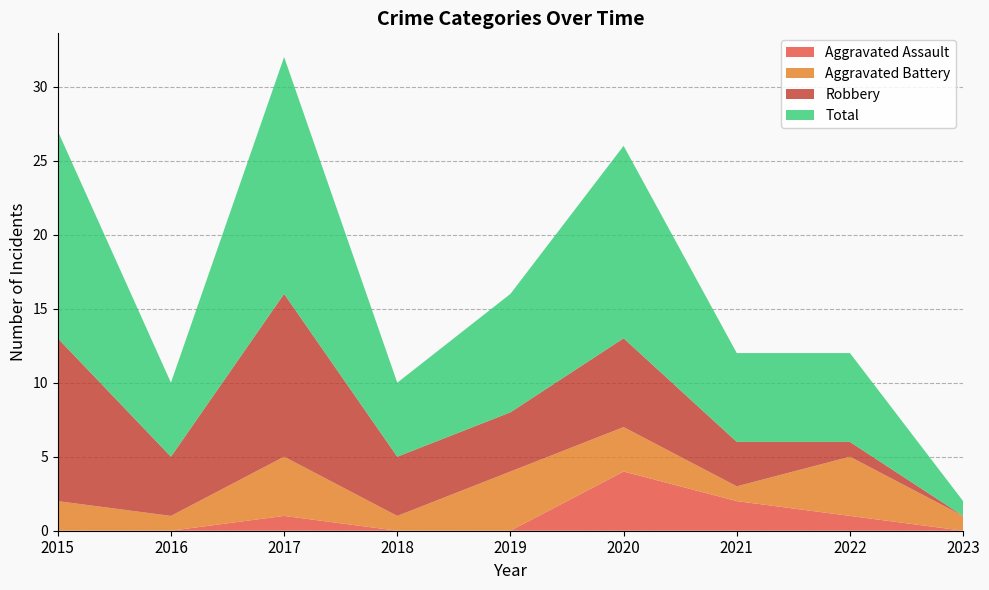

Reading right to left, list all the values displayed in this chart.

Aggravated Assault: 2023=0	2022=1	2021=2	2020=4	2019=0	2018=0	2017=1	2016=0	2015=0
Aggravated Battery: 2023=1	2022=4	2021=1	2020=3	2019=4	2018=1	2017=4	2016=1	2015=2
Robbery: 2023=0	2022=1	2021=3	2020=6	2019=4	2018=4	2017=11	2016=4	2015=11
Total: 2023=1	2022=6	2021=6	2020=13	2019=8	2018=5	2017=16	2016=5	2015=14